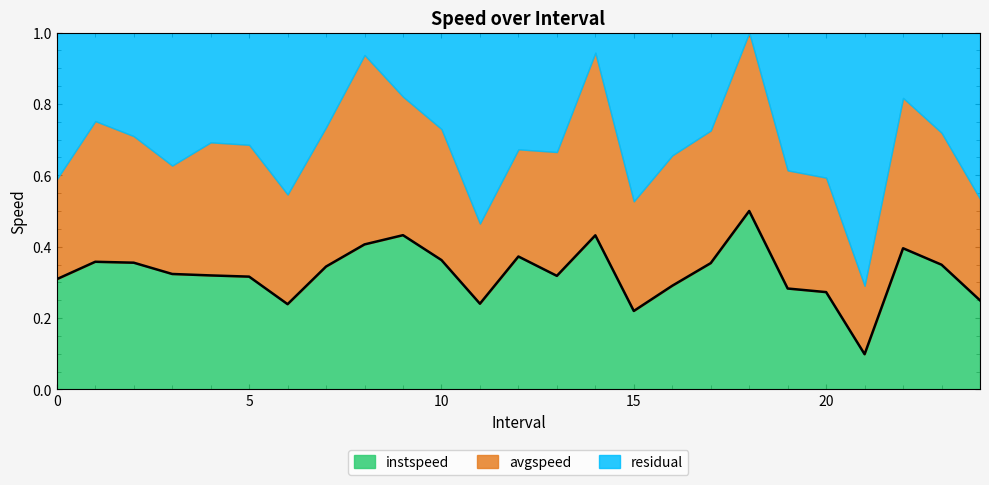

List the labels in order of value, smallest first.

21, 15, 6, 11, 24, 20, 19, 16, 0, 5, 13, 4, 3, 7, 23, 17, 2, 1, 10, 12, 22, 8, 14, 9, 18